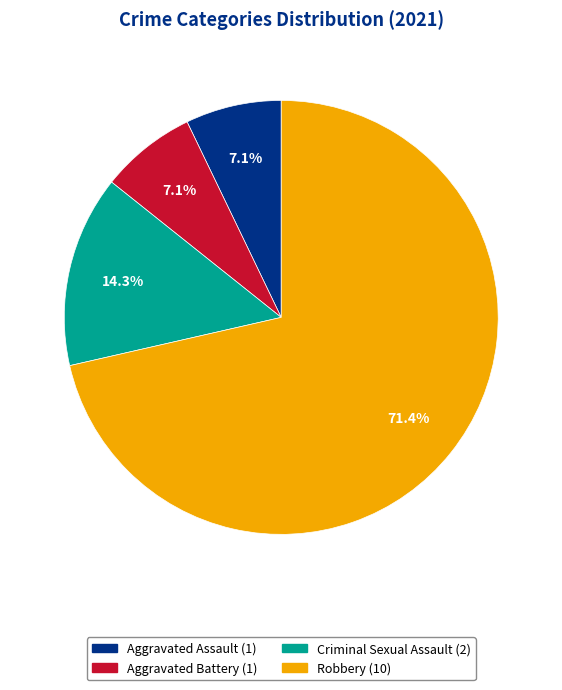

To the nearest percent, what percentage of the pie is Criminal Sexual Assault?

14%